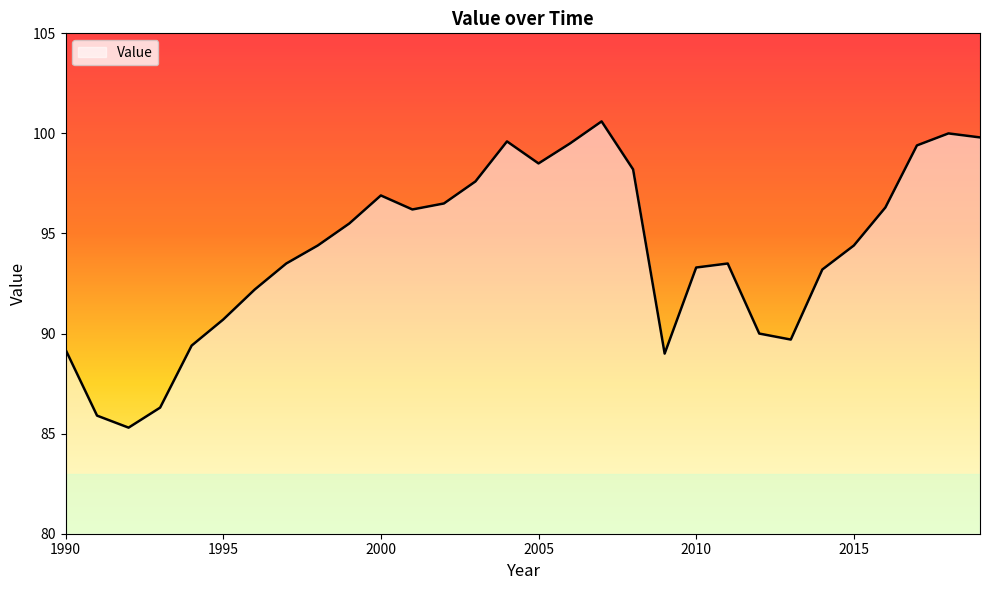

What is the smallest value displayed?

85.3